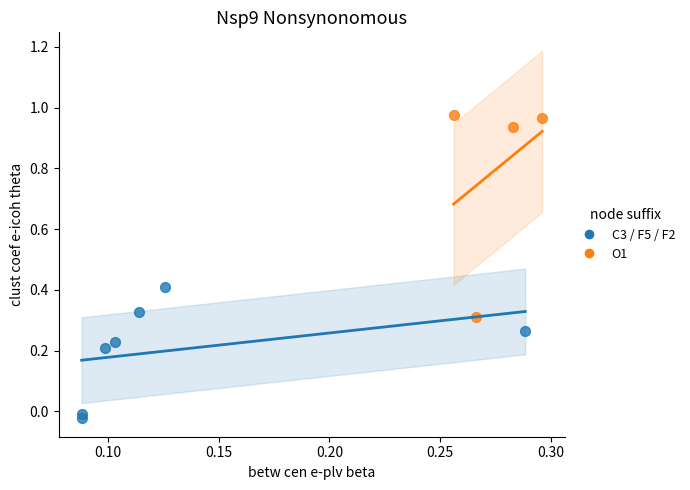

Which series has the widest spread of Y values?

O1